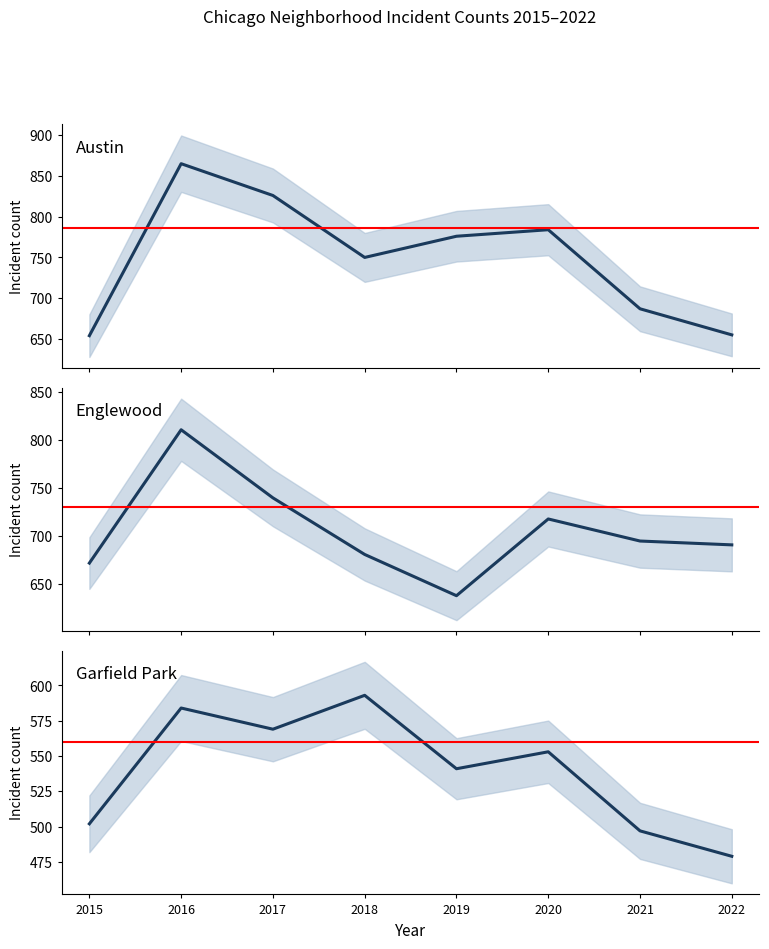

True or false: Garfield Park and Englewood cross at least once.

False